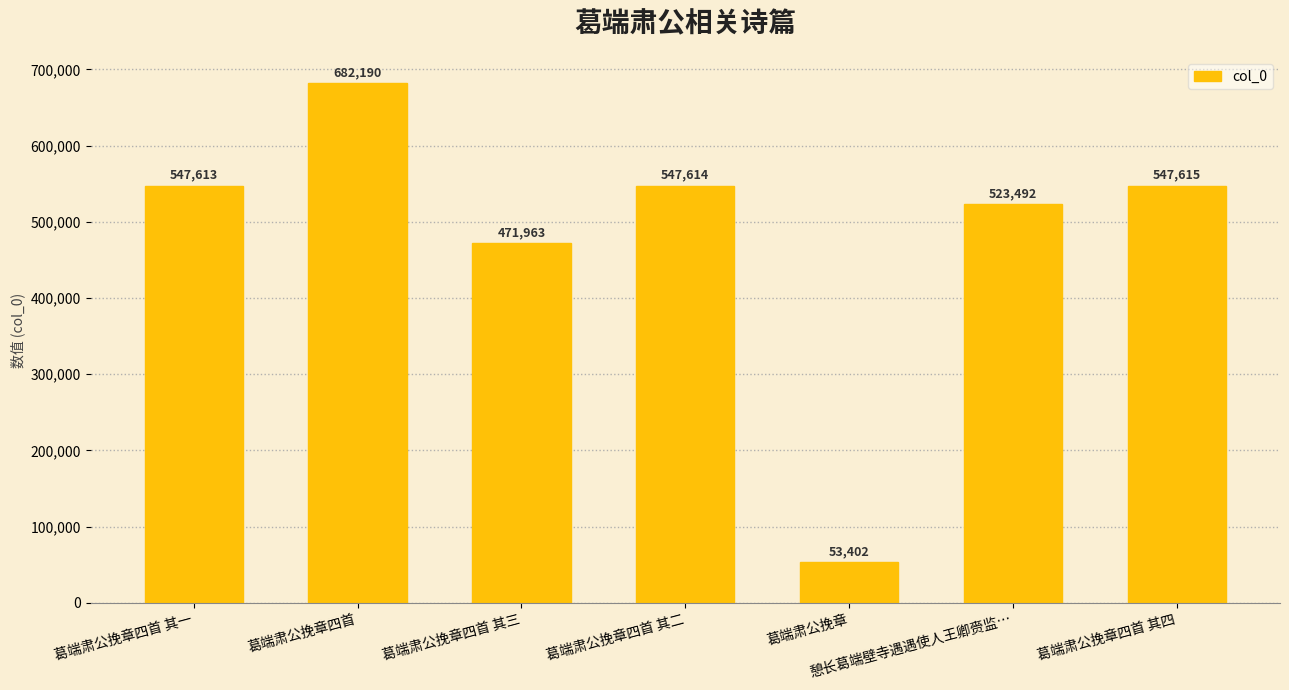

True or false: the data shows 219997 at 葛端肃公挽章四首 其二.

False